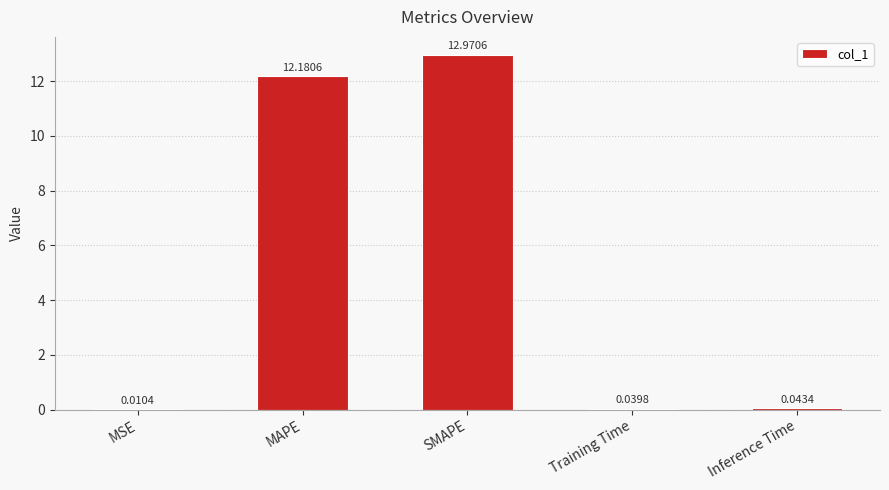

What is the average value?

5.0